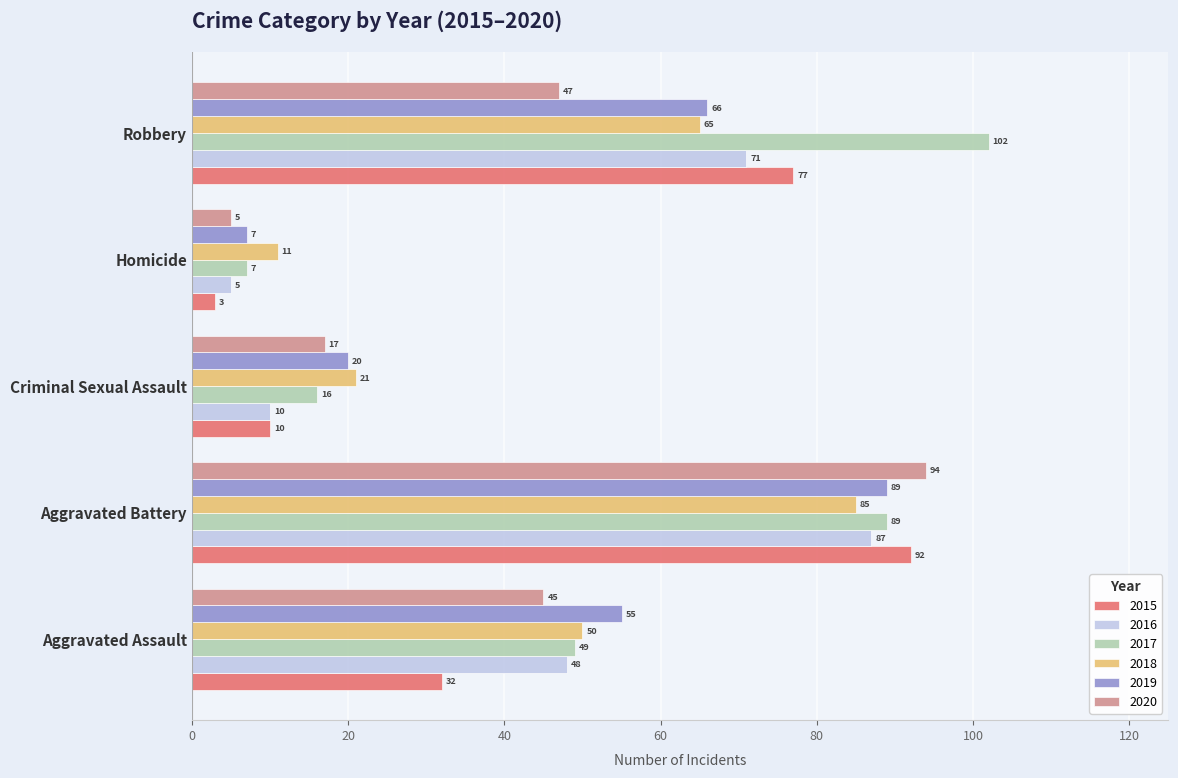

Rank the categories by 2015 value from highest to lowest.

Aggravated Battery, Robbery, Aggravated Assault, Criminal Sexual Assault, Homicide